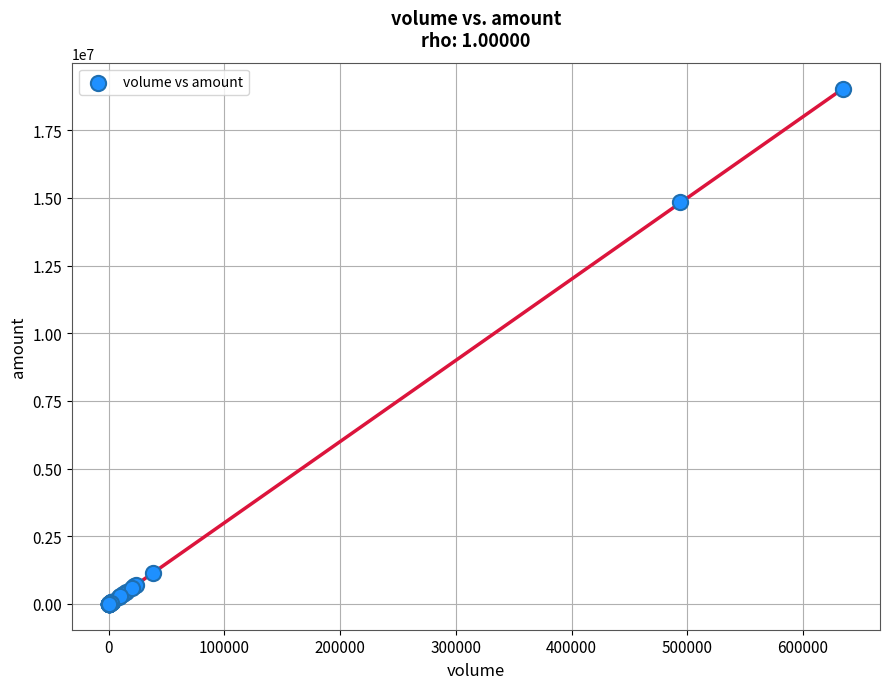

What Y value in the scatter plot is closest to 9513393?

14839118